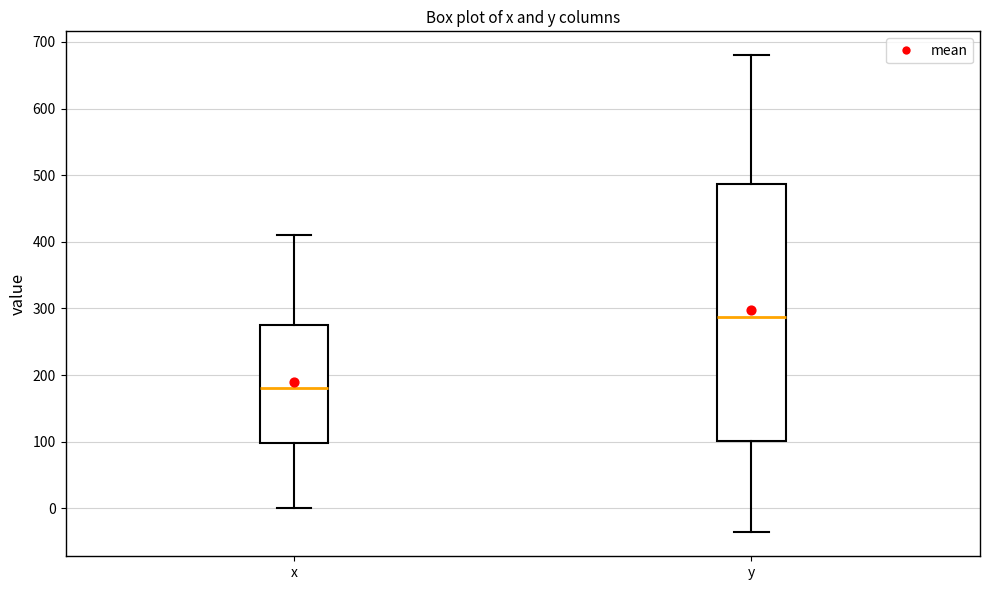

Where does the median line of the box for x sit on the y-axis? The values are not printed on the chart, so give them approximately, as read against the axis.

180